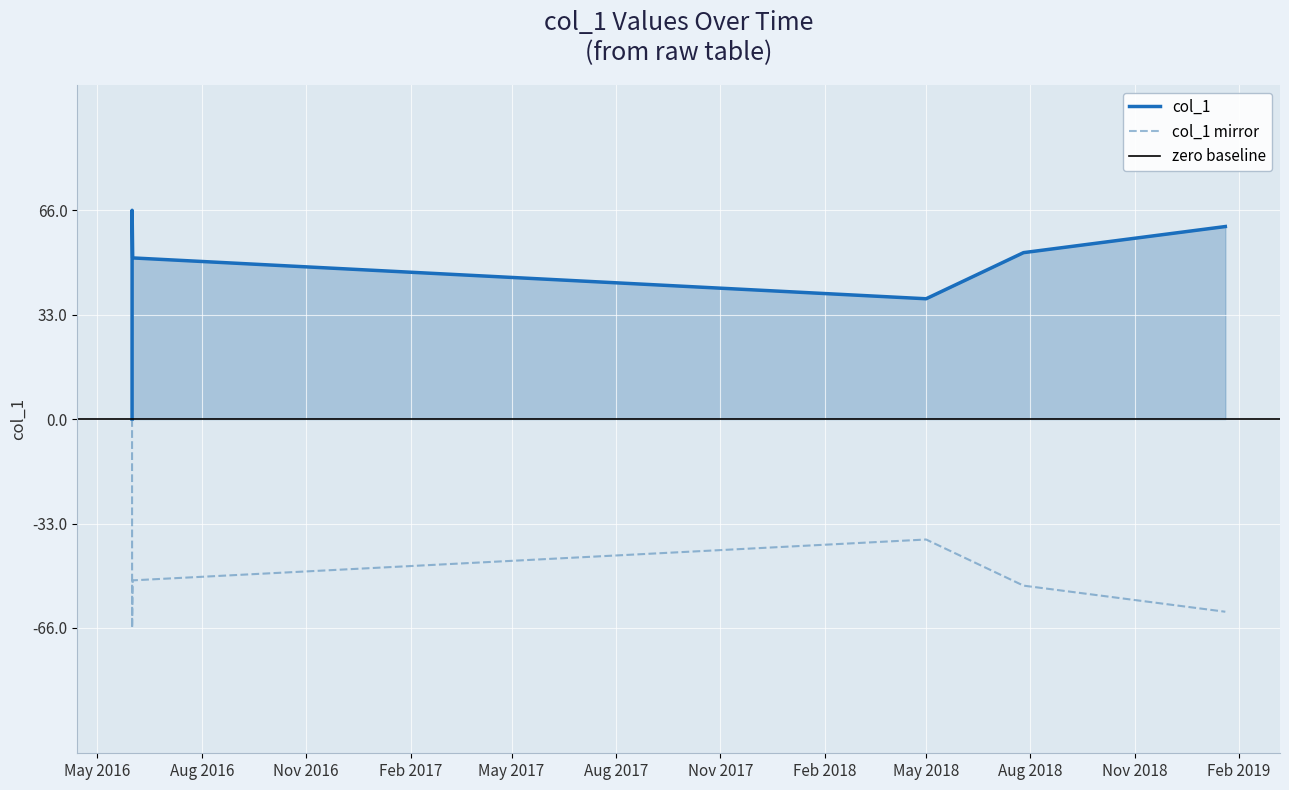

List the labels in order of value, largest first.

2016-05-31 16:07:38, 2019-01-19 20:53:20, 2018-07-26 01:09:31, 2016-06-01 04:07:37, 2018-05-01 05:31:25, 2016-05-31 15:06:55, 2016-05-31 15:06:28